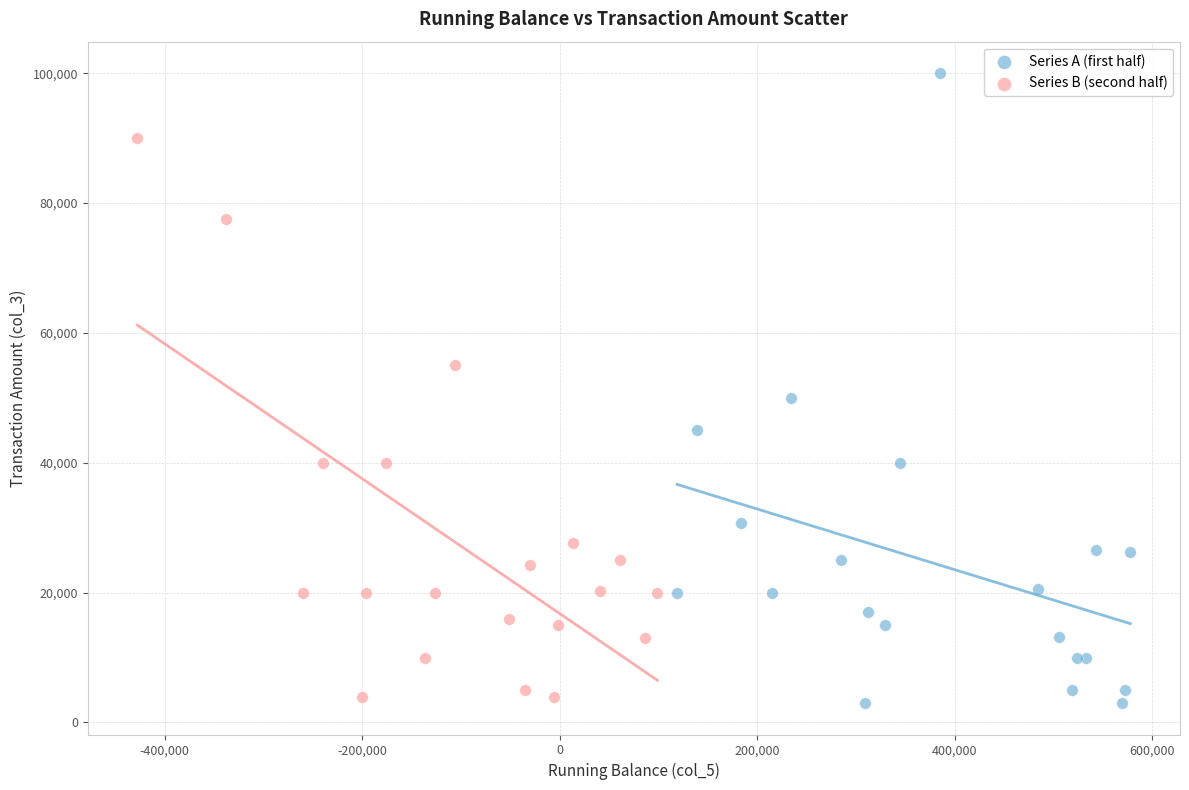

Which series contains the lowest Y value?

Series A (first half)